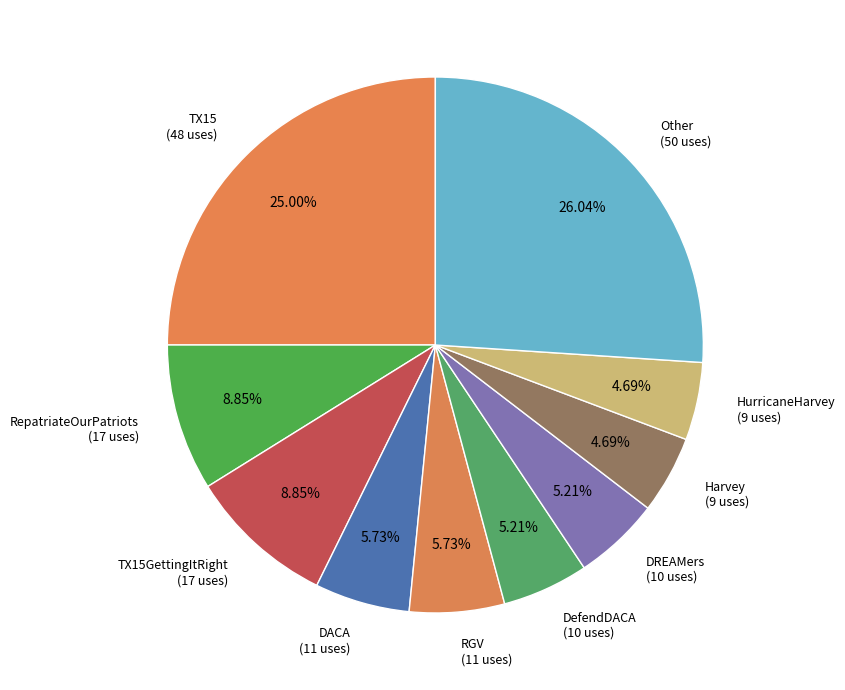

Does any single category account for the majority?

No